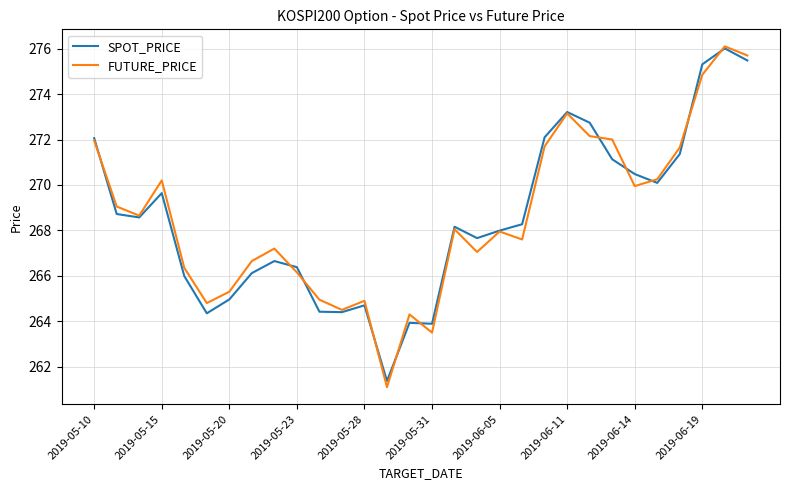

What is the minimum value for FUTURE_PRICE?

261.1